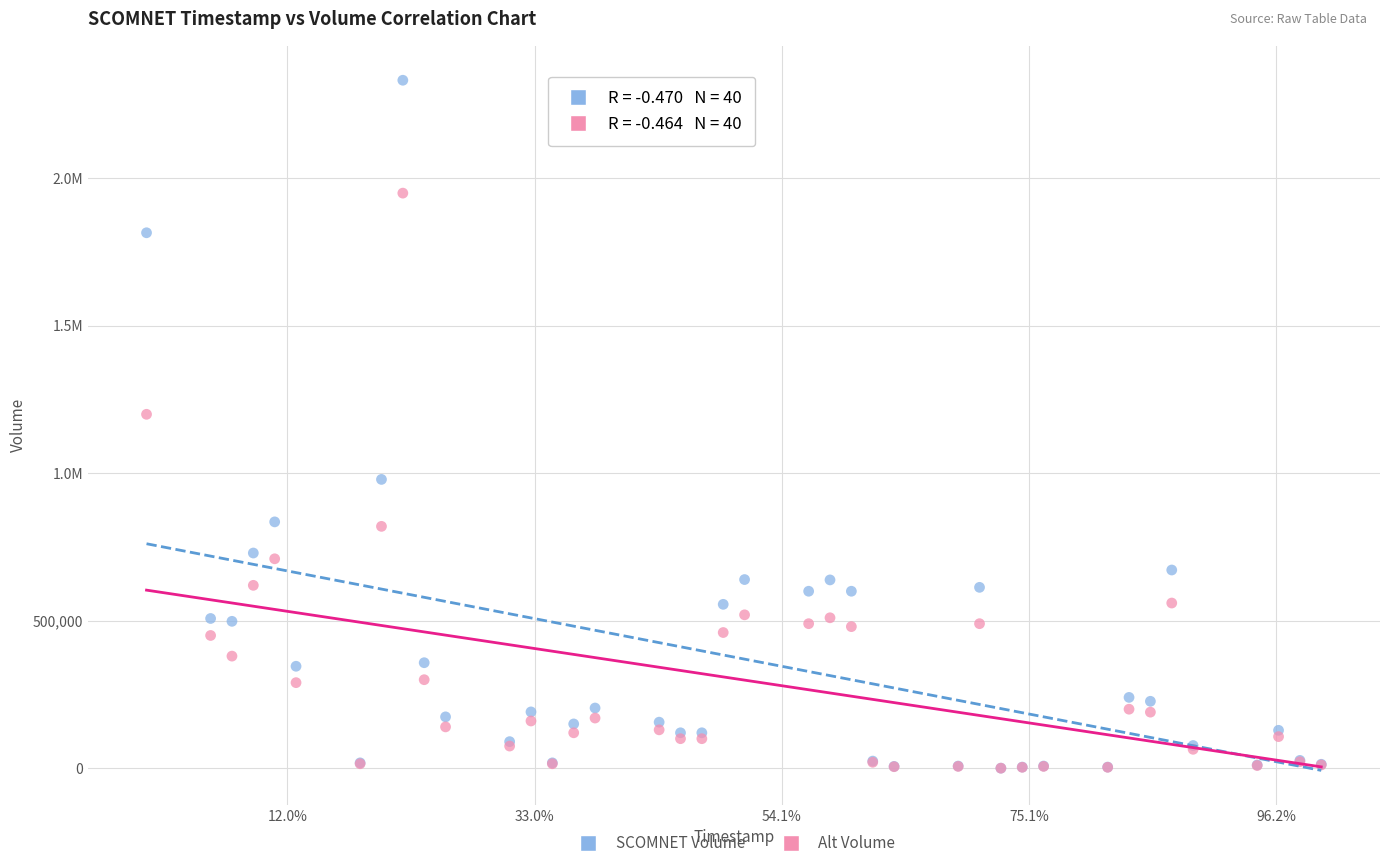

What are all the series names shown in the legend?

SCOMNET Volume, Alt Volume